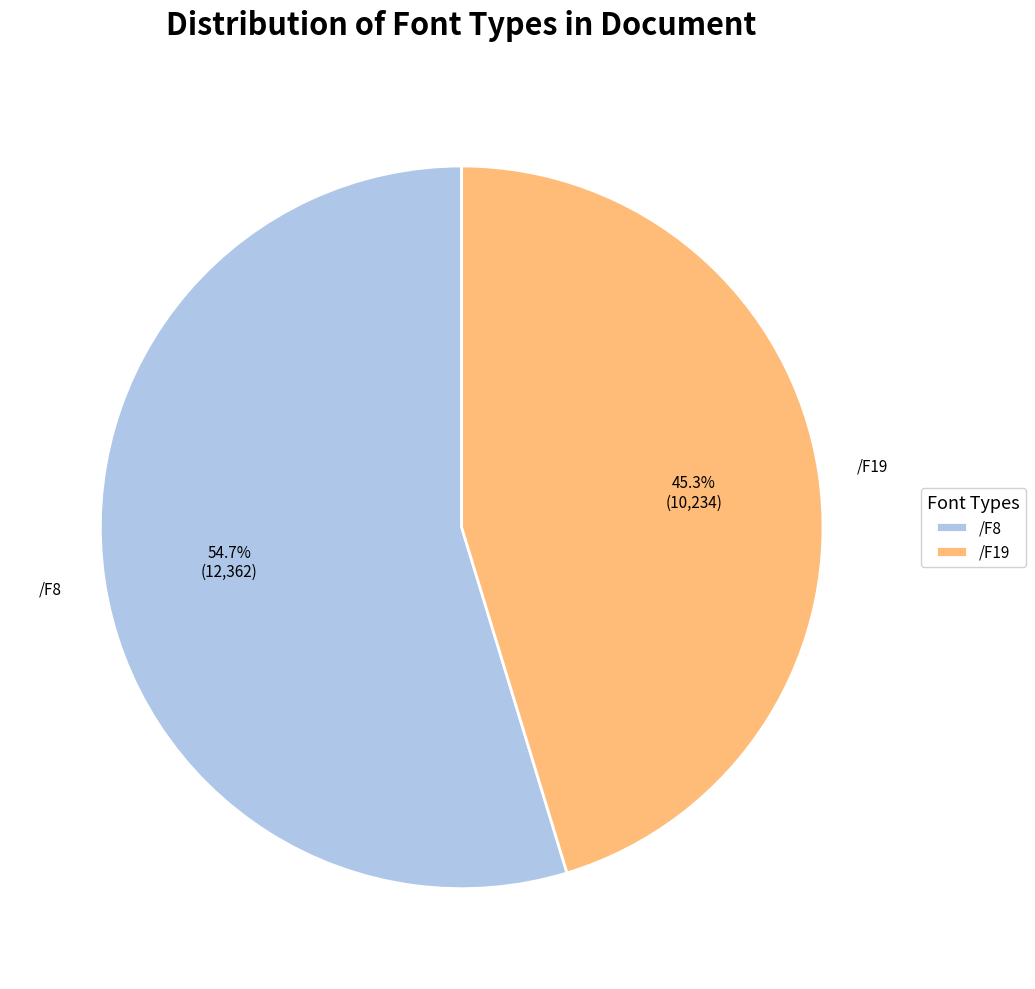

Combined, what portion of the pie is /F19 and /F8?

100.0%